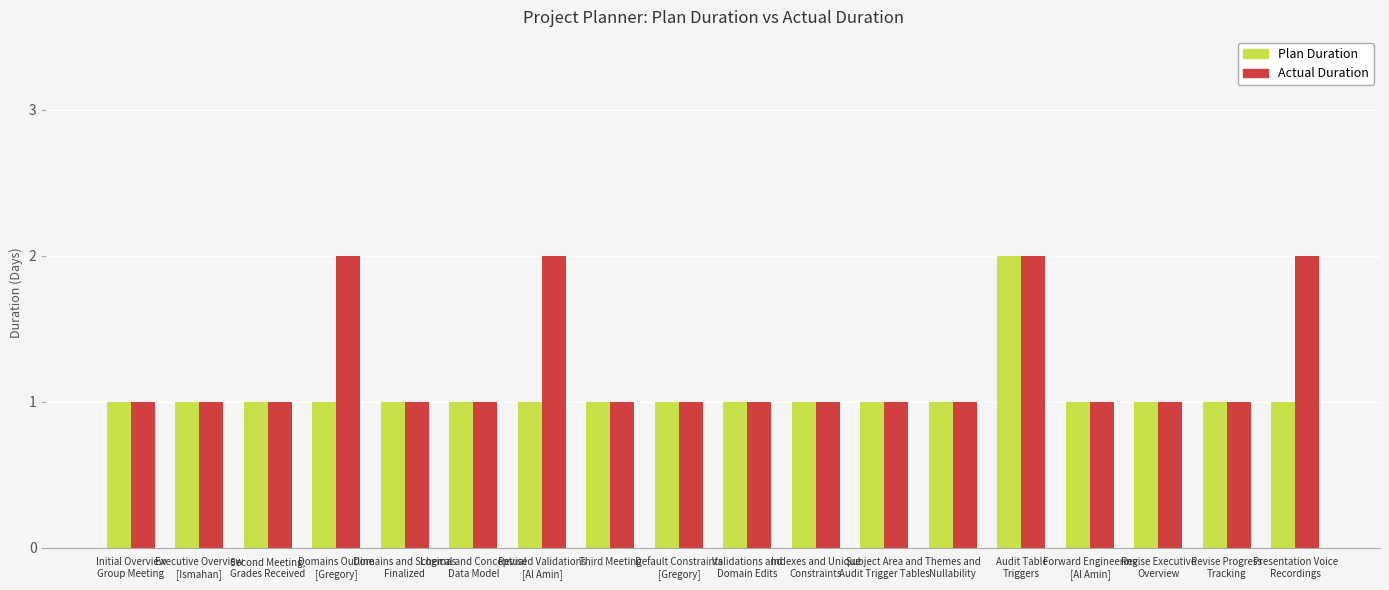

How many Plan Duration values are between 1 and 2?

18